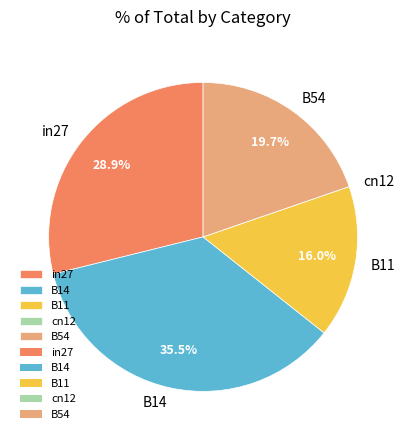

Does in27 account for over 50% of the chart?

No